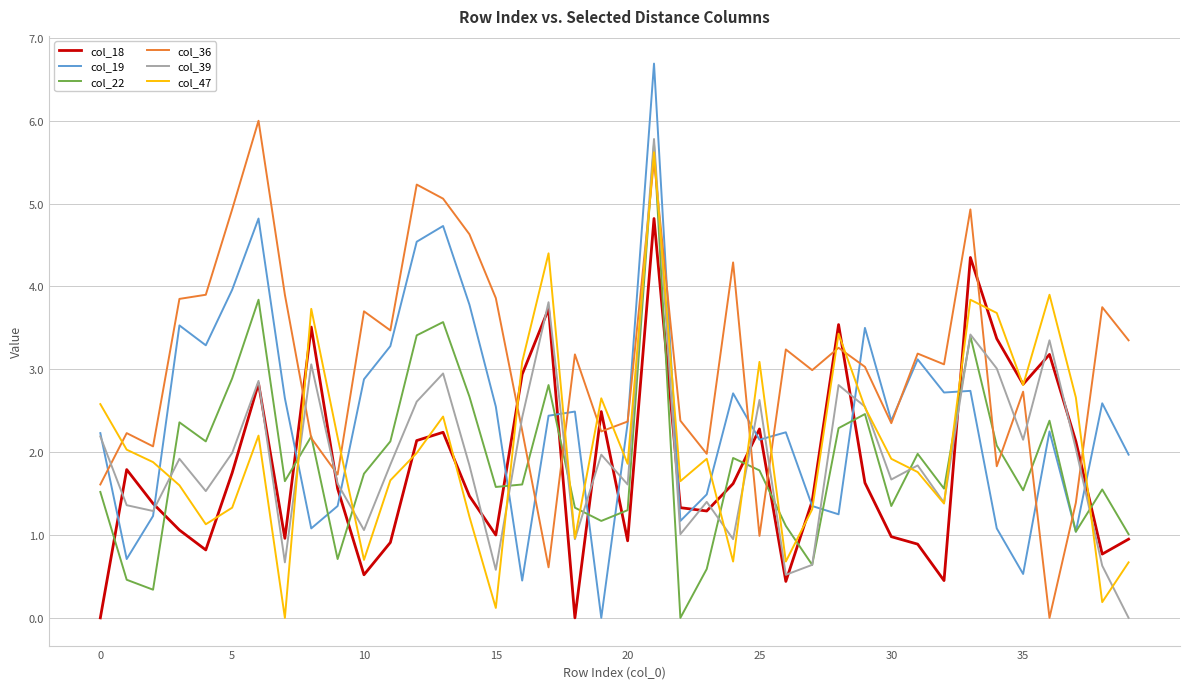

List the series in order of their peak value, highest first.

col_19, col_36, col_39, col_22, col_47, col_18